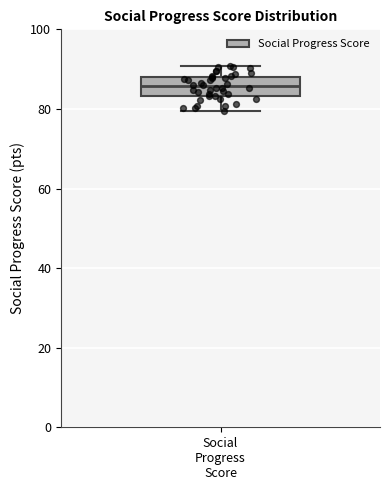

Read this box plot against the y-axis: the position of the median line, the range covered by the box, and the ends of both whiskers. The values are not printed on the chart, so give them approximately, as read against the axis.

median 86, box 84 to 88, whiskers 80 to 90